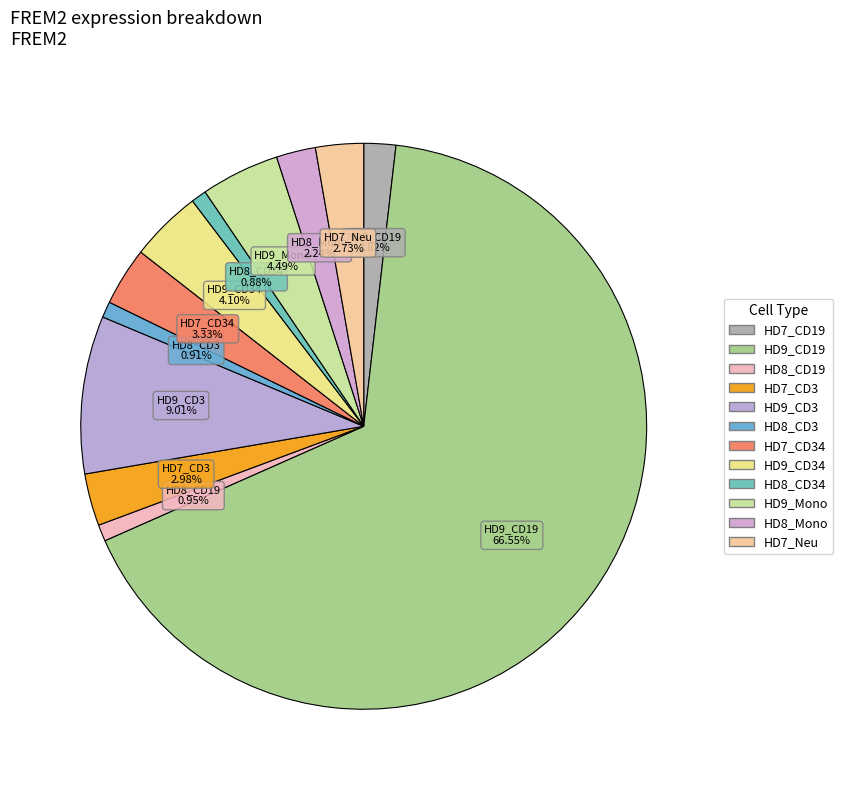

How many slices are in this pie chart?

12